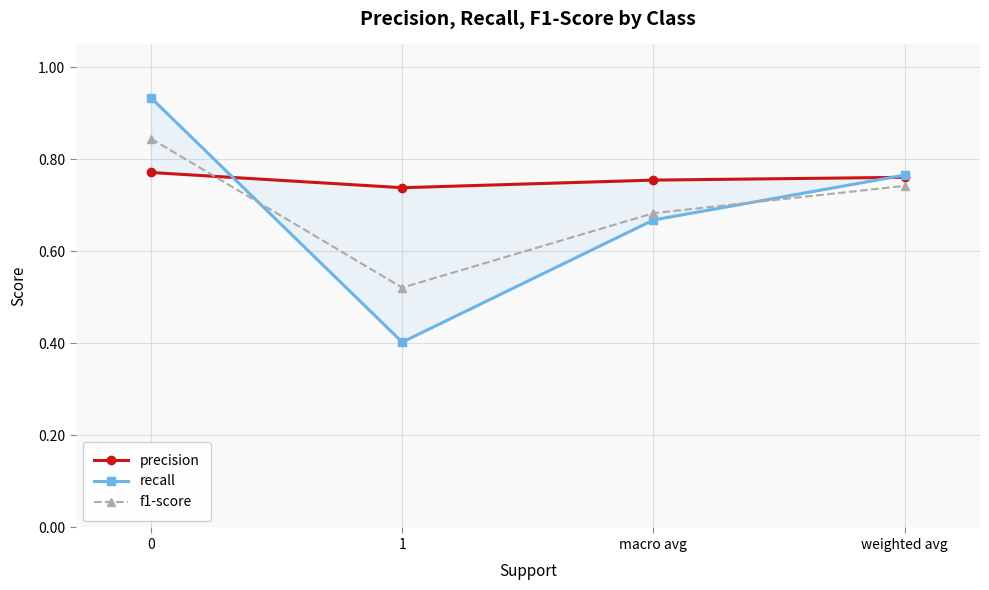

What is the difference between the maximum and minimum values in the f1-score series?

0.3